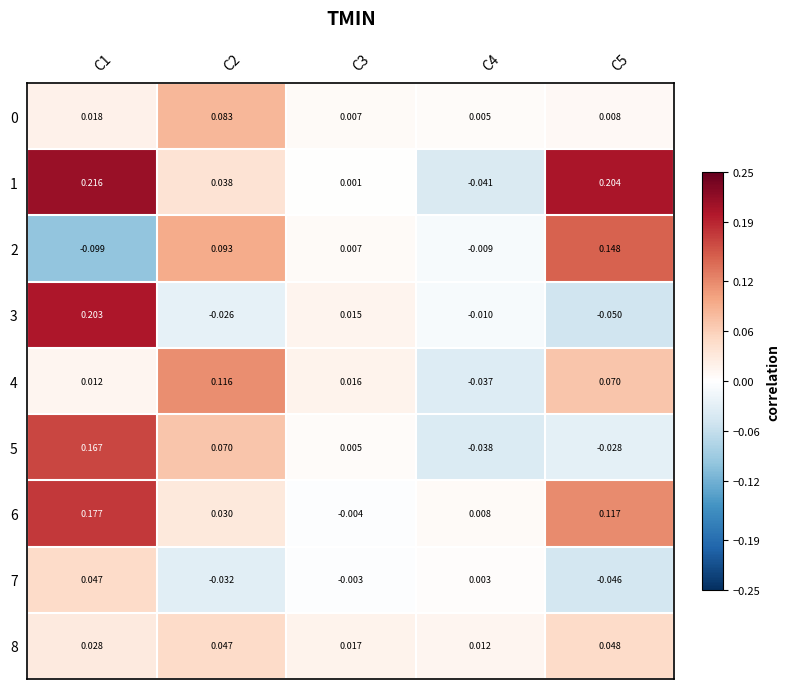

How many positive values does the 6 series have?

4